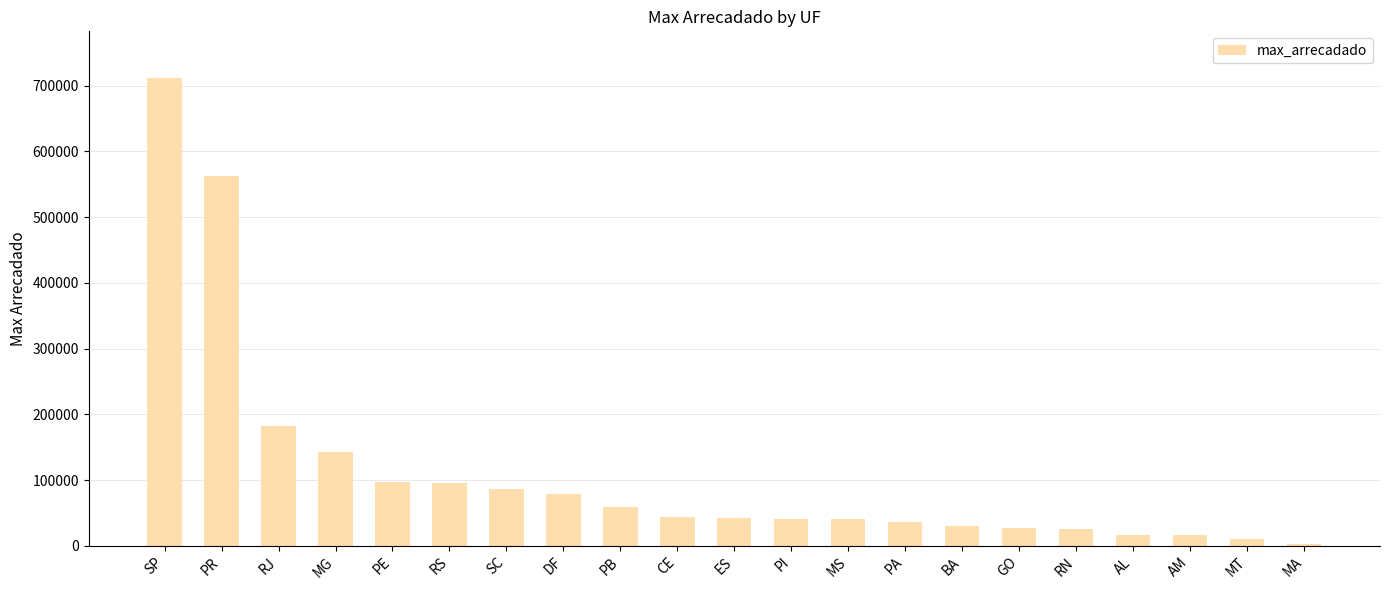

Are the bars horizontal?

No